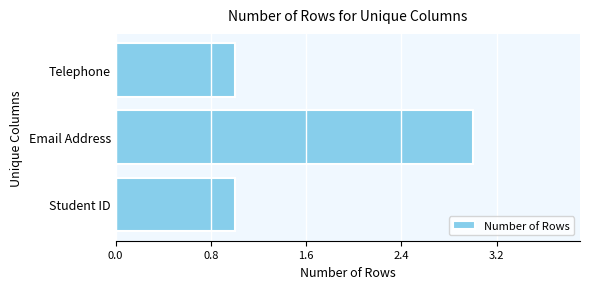

Between Student ID and Email Address, which is larger?

Email Address